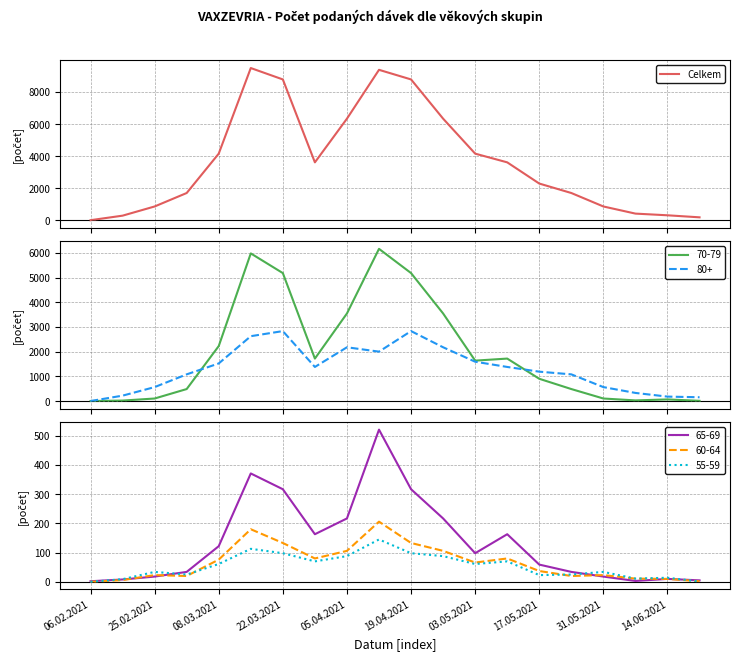

What is the maximum value for Celkem?

9489